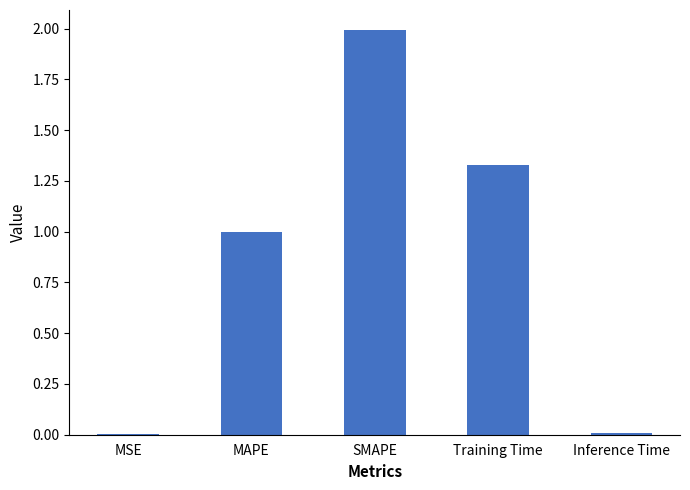

True or false: the data shows 1.0 at MAPE.

True